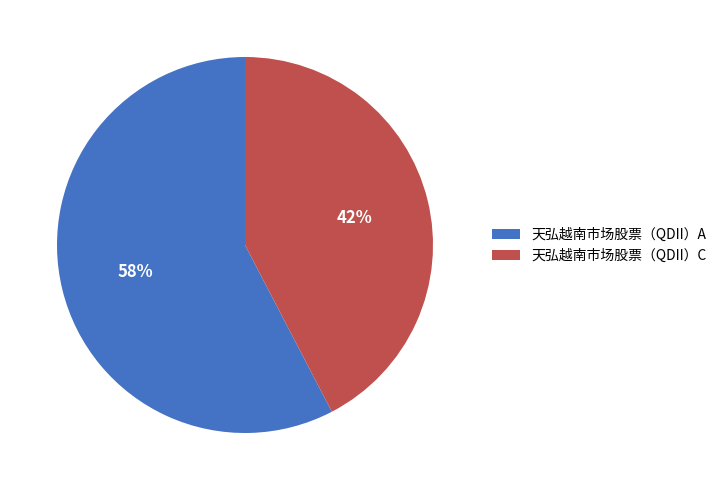

Count the number of slices in the pie.

2